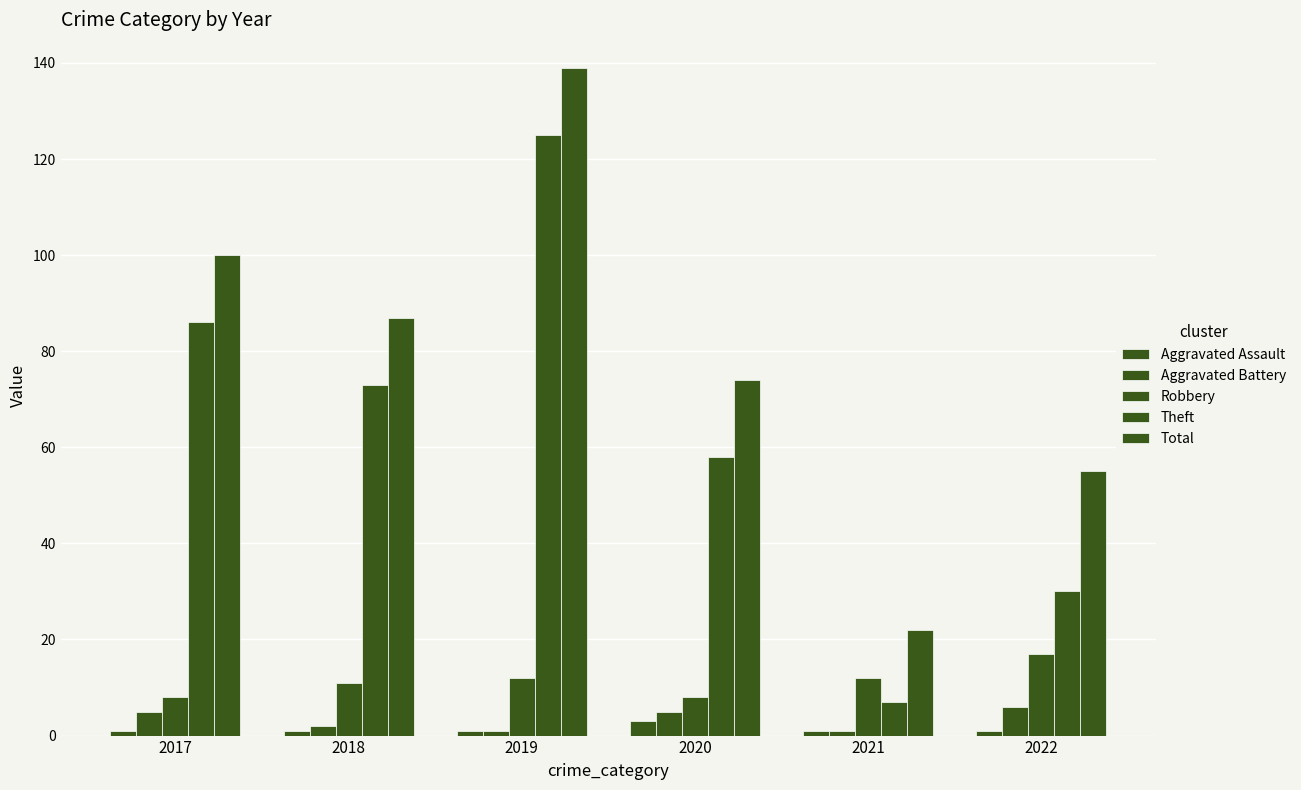

Rank the categories by Robbery value from highest to lowest.

2022, 2019, 2021, 2018, 2017, 2020